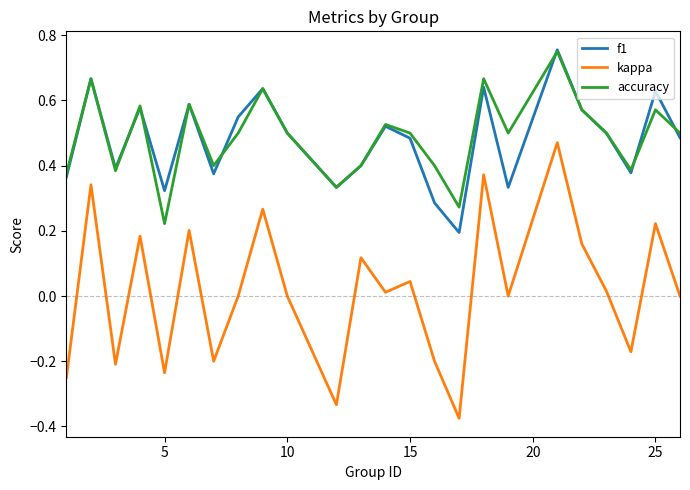

True or false: kappa and f1 cross at least once.

False